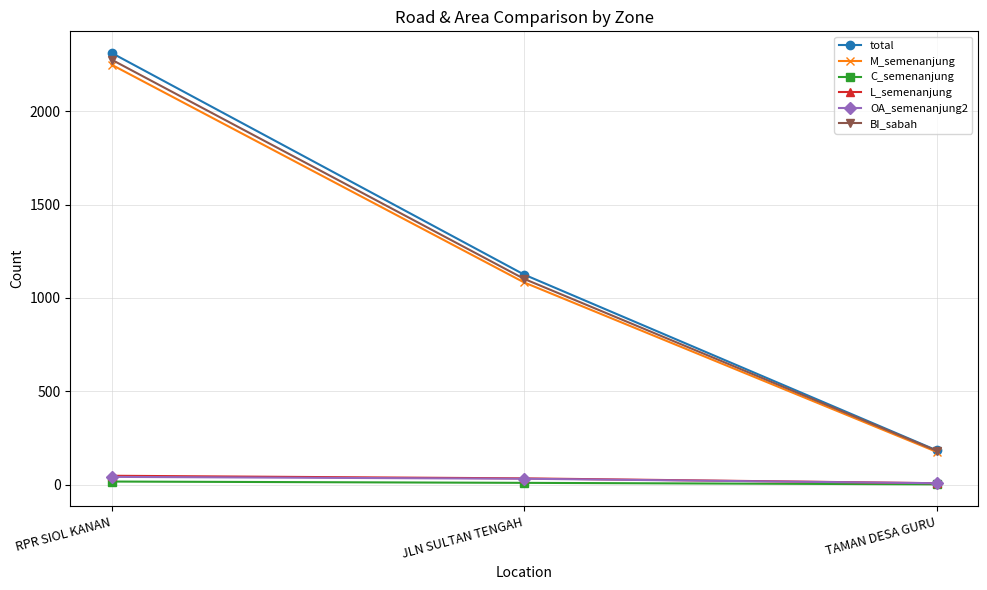

What is the difference between the highest and lowest values at TAMAN DESA GURU?

182